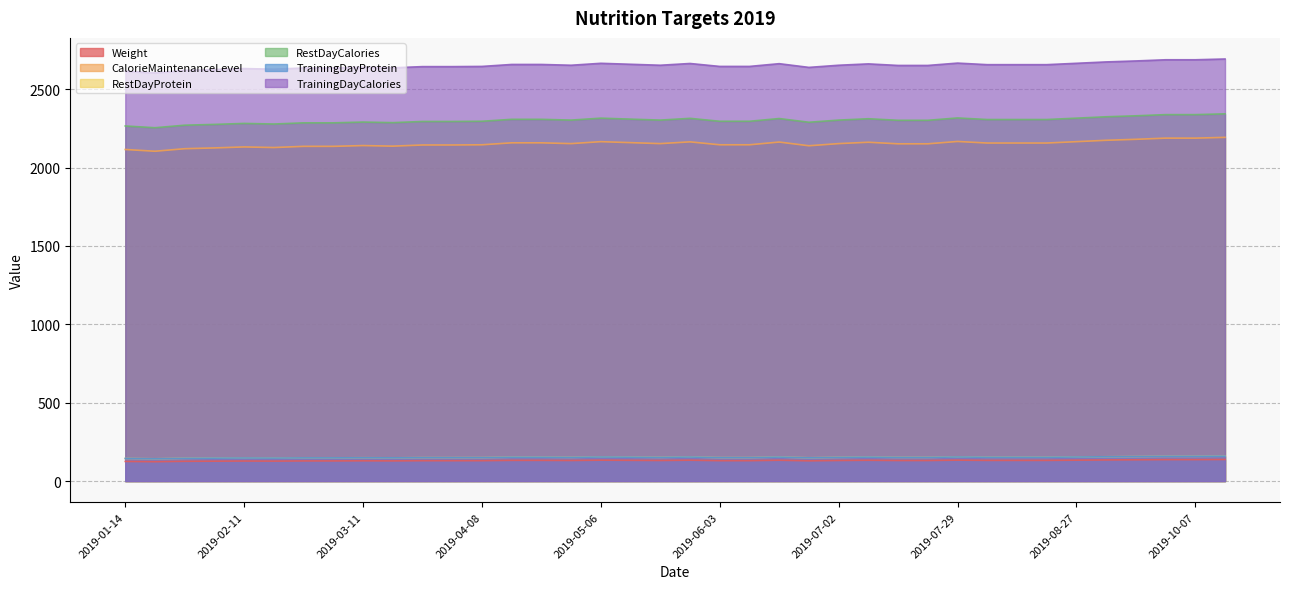

The value of Weight at 2019-07-15 is 36.1. True or false?

False